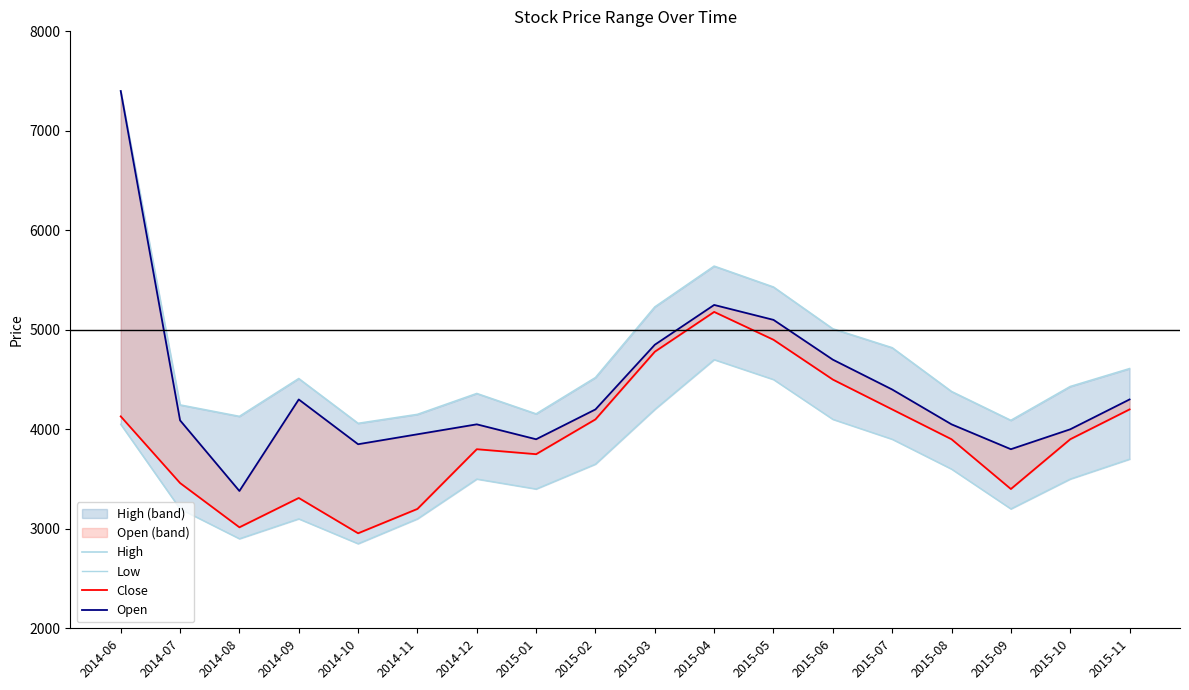

How many lines are shown in the chart?

4